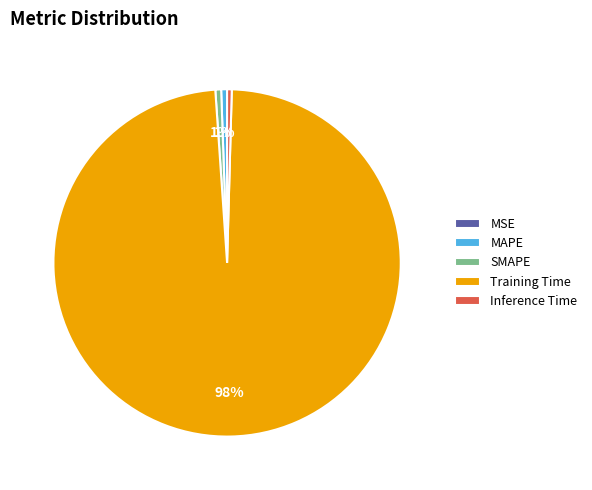

To the nearest percent, what percentage of the pie is MAPE?

1%